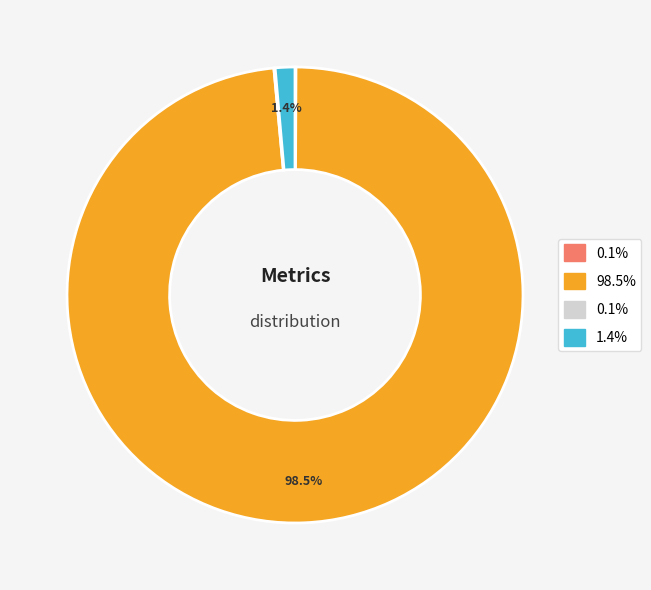

Is there any slice that represents more than half of the pie?

Yes